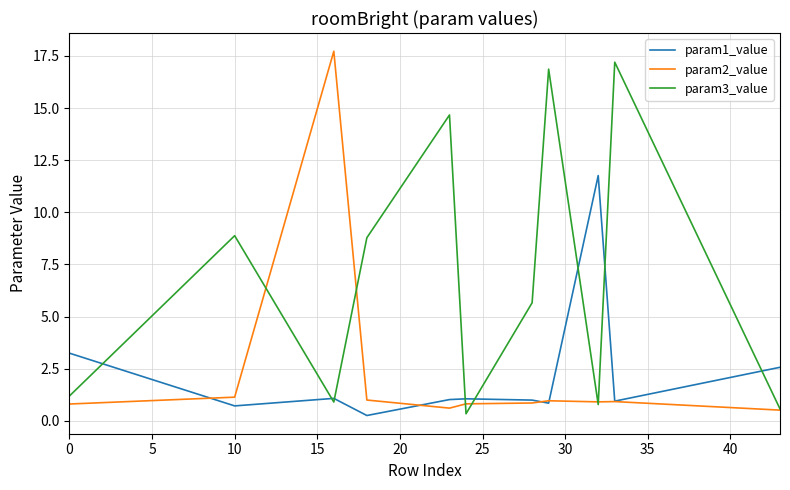

Count the number of data series in this chart.

3